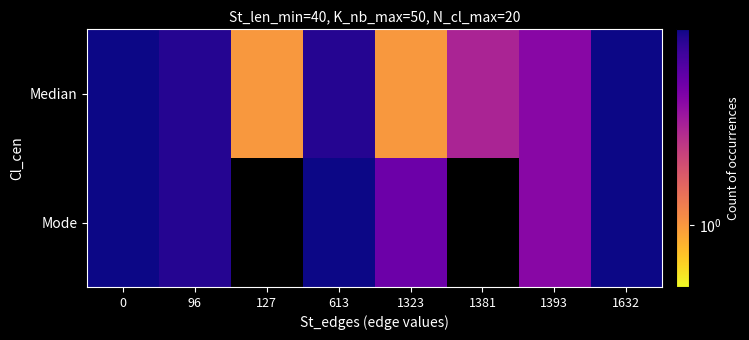

What is the minimum value for Median?

1.0